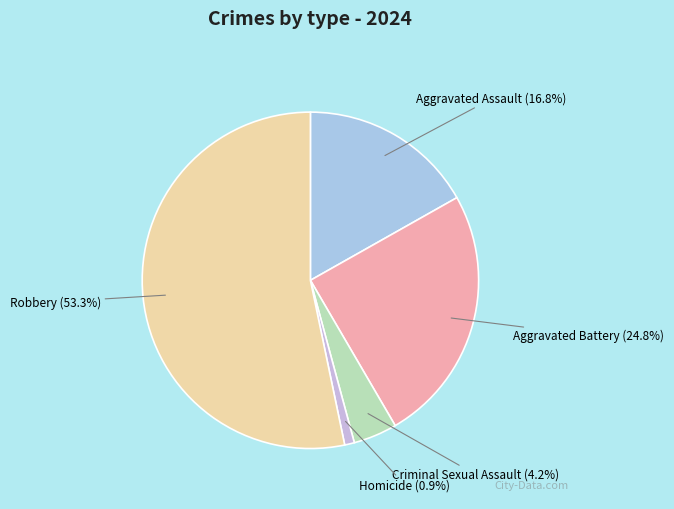

To the nearest percent, what is the difference between the Aggravated Battery and Homicide slice percentages?

24%